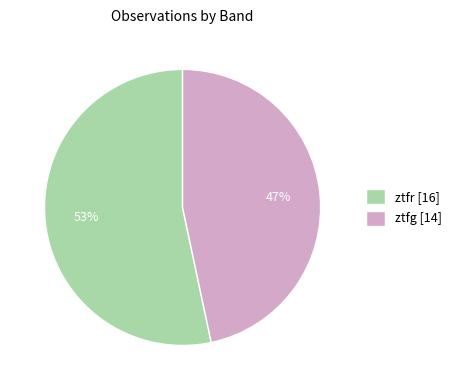

How many segments does this pie chart have?

2